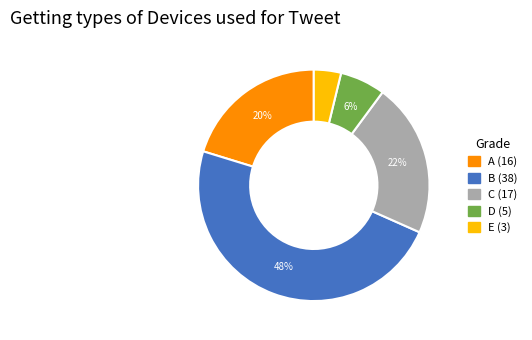

To the nearest percent, what is the difference between the largest and smallest slice percentages?

44%